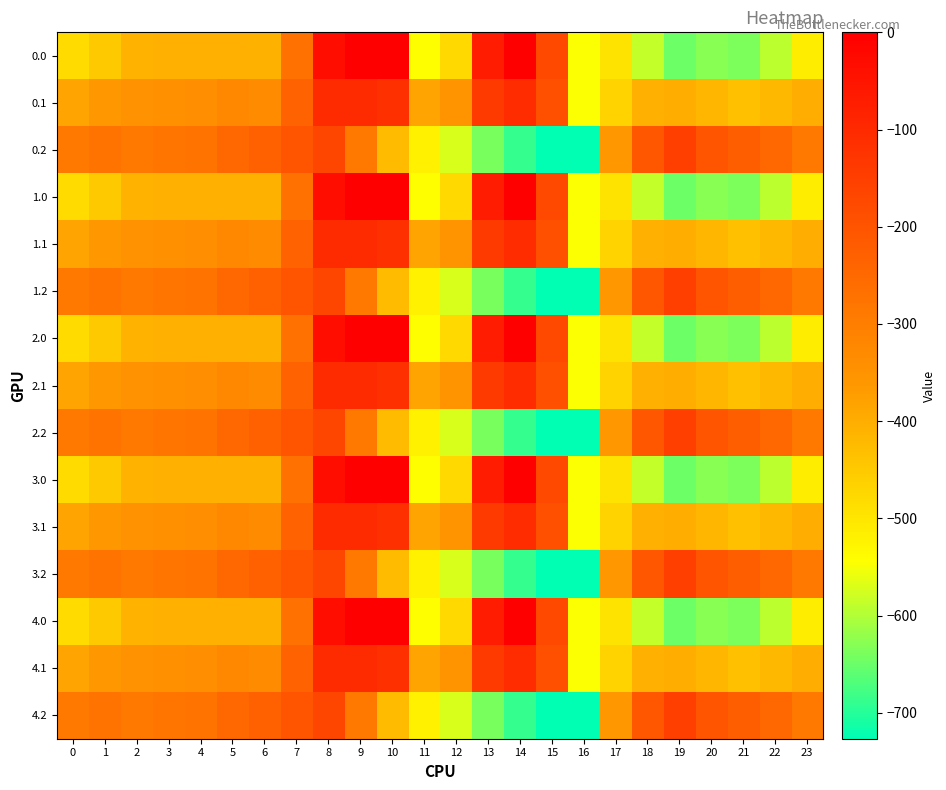

What is the total value across all series at 13?

-4259.6